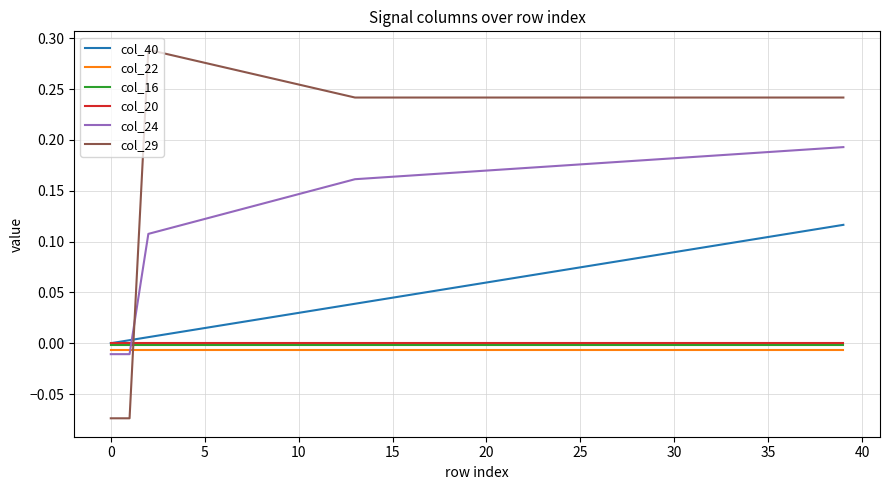

Which series has the widest spread of values?

col_29